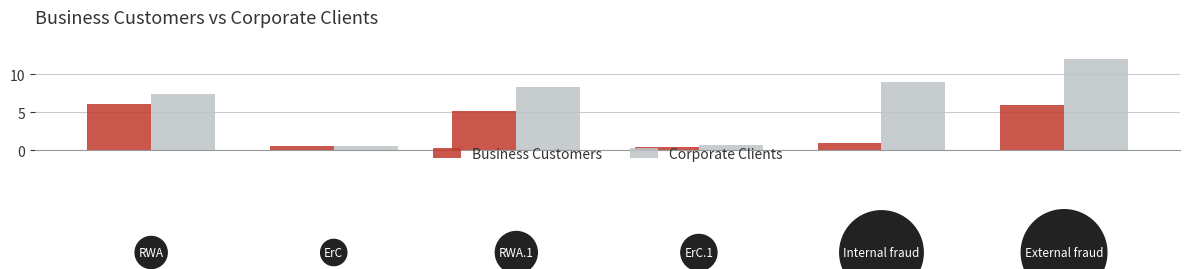

List the series in order of their overall mean, lowest first.

Business Customers, Corporate Clients